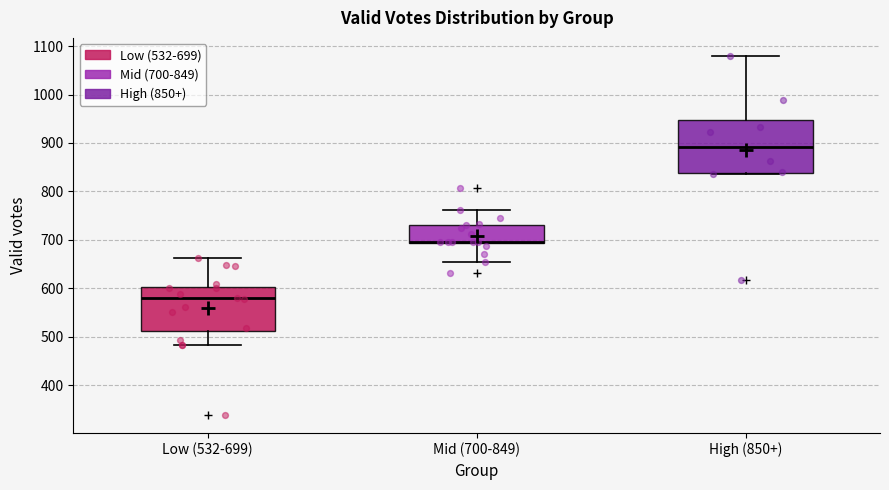

Reading left to right, transcribe this box plot: for each box, give where its median line is, the range the box spans, and where its two whiskers end, as read against the y-axis. The values are not printed on the chart, so give them approximately, as read against the axis.

Low (532-699): median 580, box 510 to 600, whiskers 480 to 660
Mid (700-849): median 700 (drawn on the box's lower edge), box 690 to 730, whiskers 650 to 760
High (850+): median 890, box 840 to 950, whiskers 840 (just below the box's lower edge) to 1080